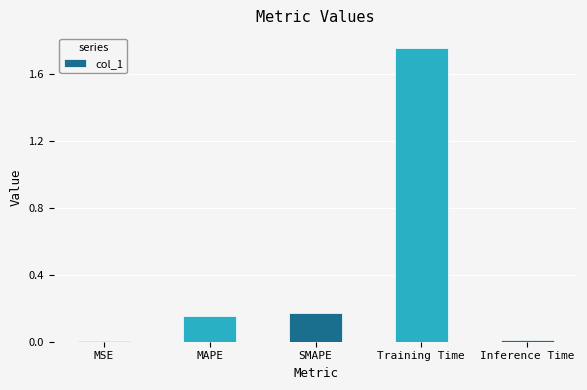

The value at MSE is 0.0. True or false?

True